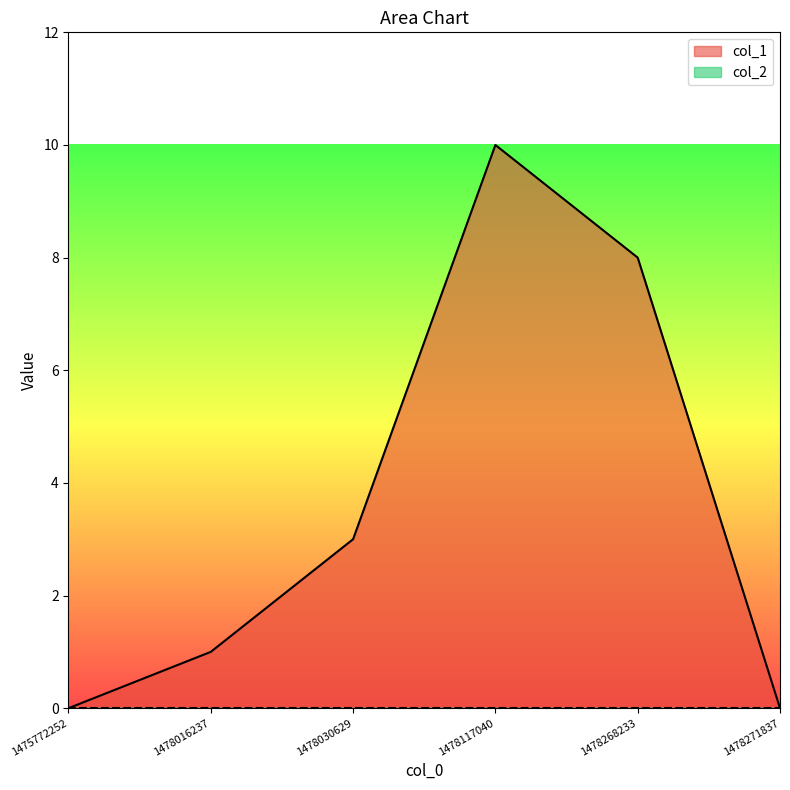

True or false: the data shows 3 at 1478030629.

True